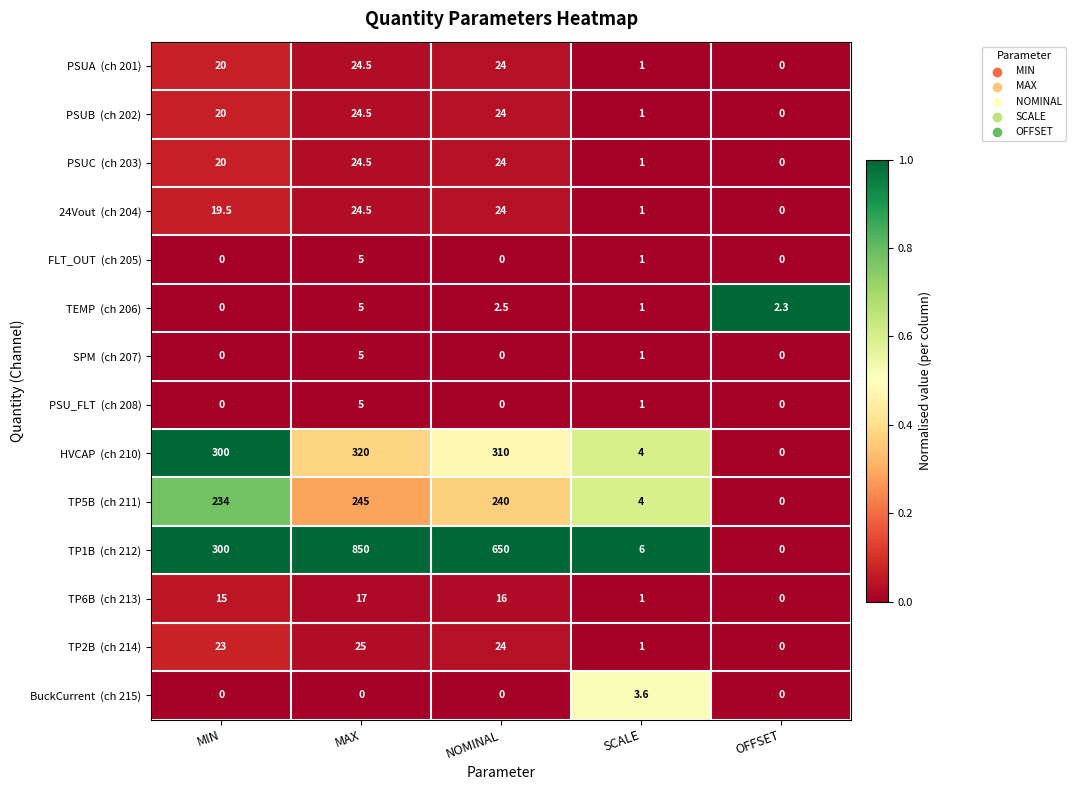

At which category is the sum across all series the highest?

MAX